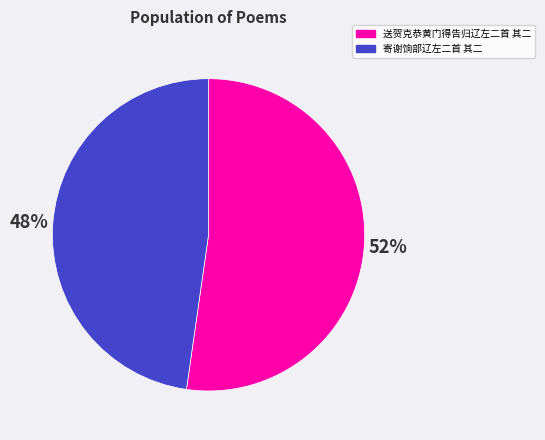

What is the largest slice in the pie chart?

送贺克恭黄门得告归辽左二首 其二